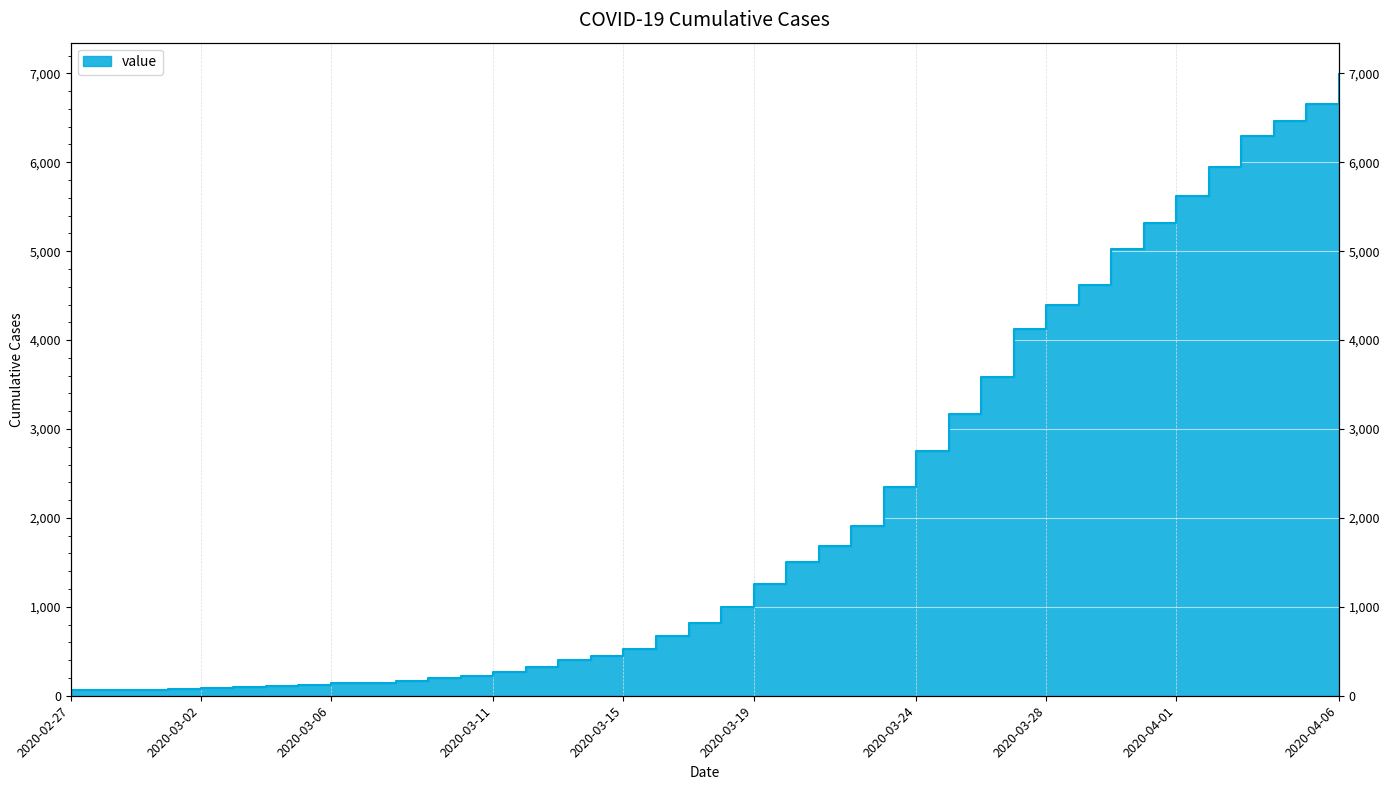

Which label corresponds to the smallest value in the chart?

2020-02-27